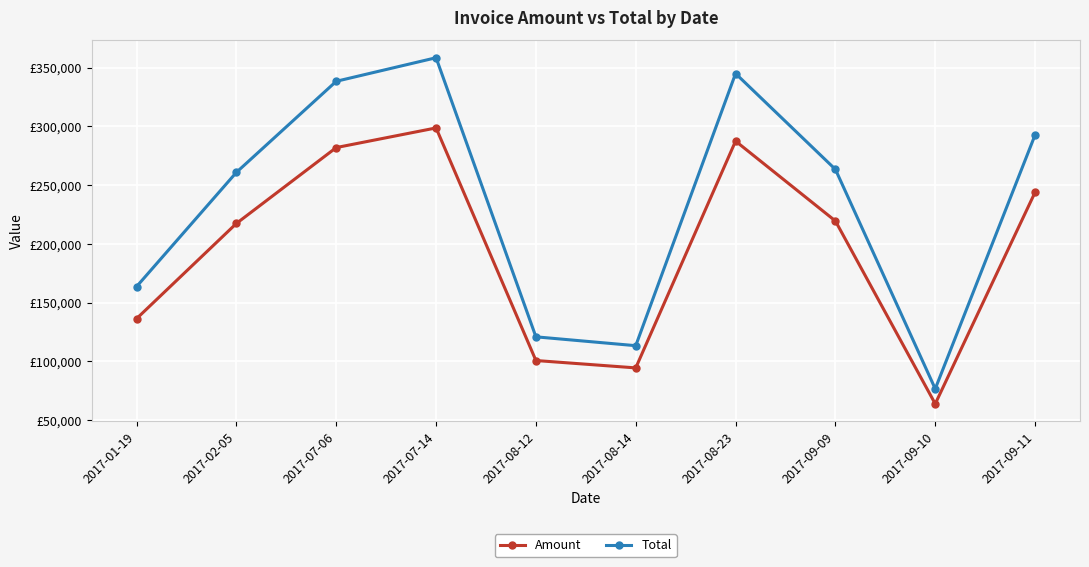

Is the value of Total at 2017-08-23 greater than the value of Amount at 2017-08-23?

Yes